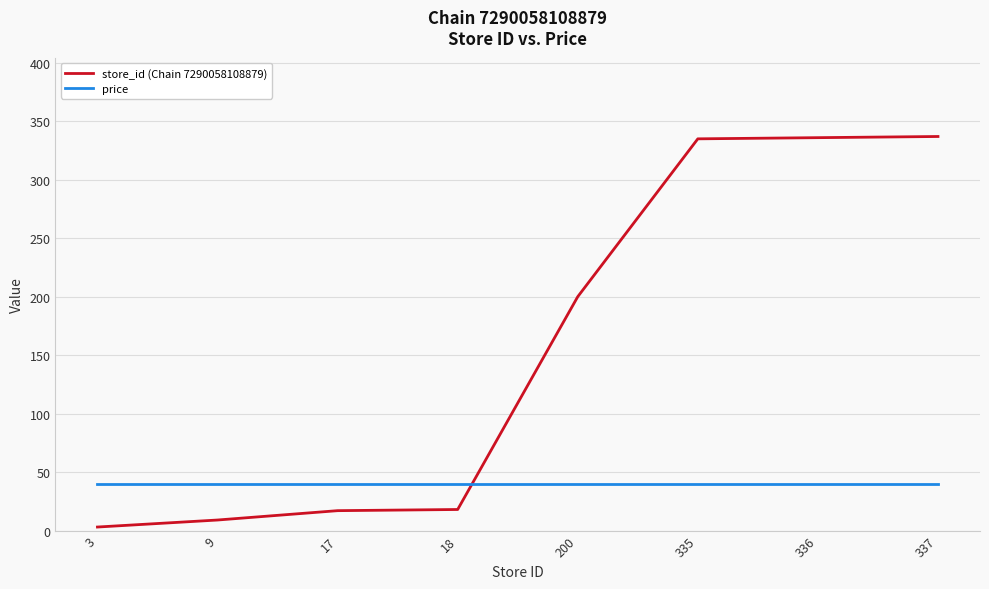

Which category has the lowest value in the store_id (Chain 7290058108879) series?

3